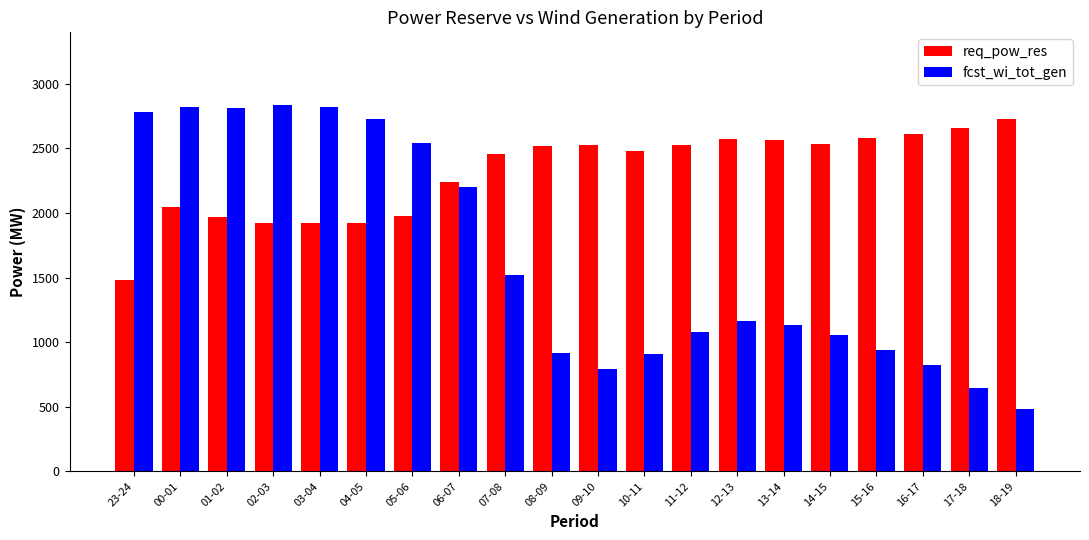

The fcst_wi_tot_gen series shows 704 at 04-05. True or false?

False